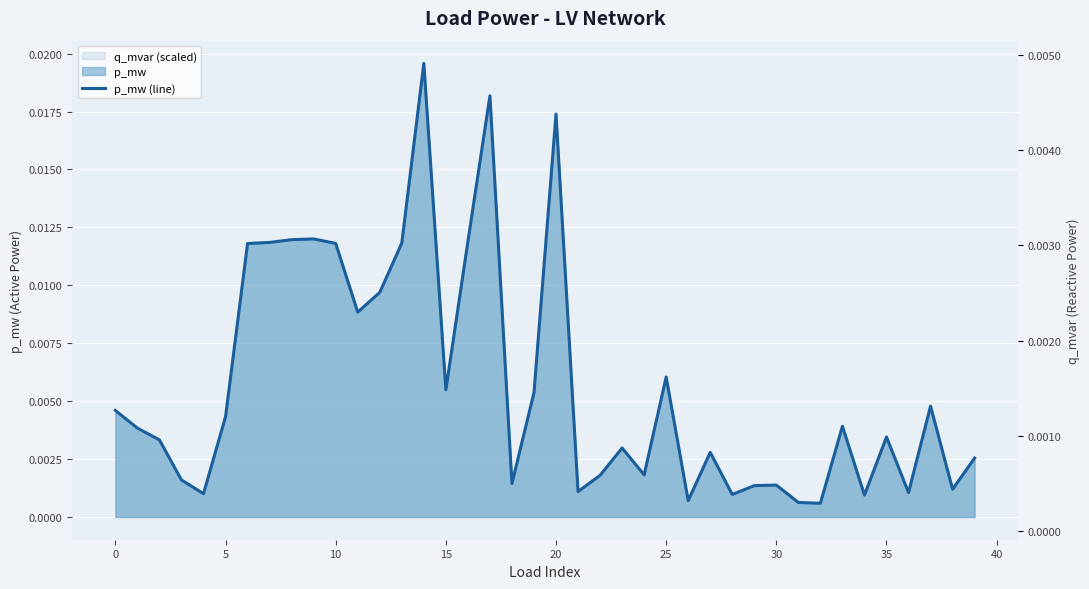

Which category has the highest value across all series?

14